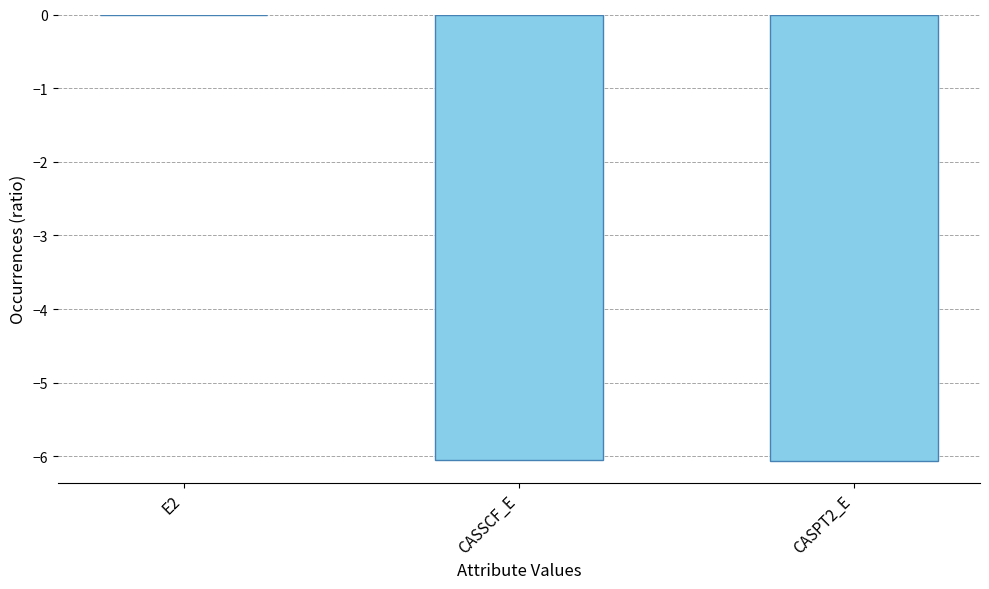

Is it true that the value at CASSCF_E is -10.2?

False